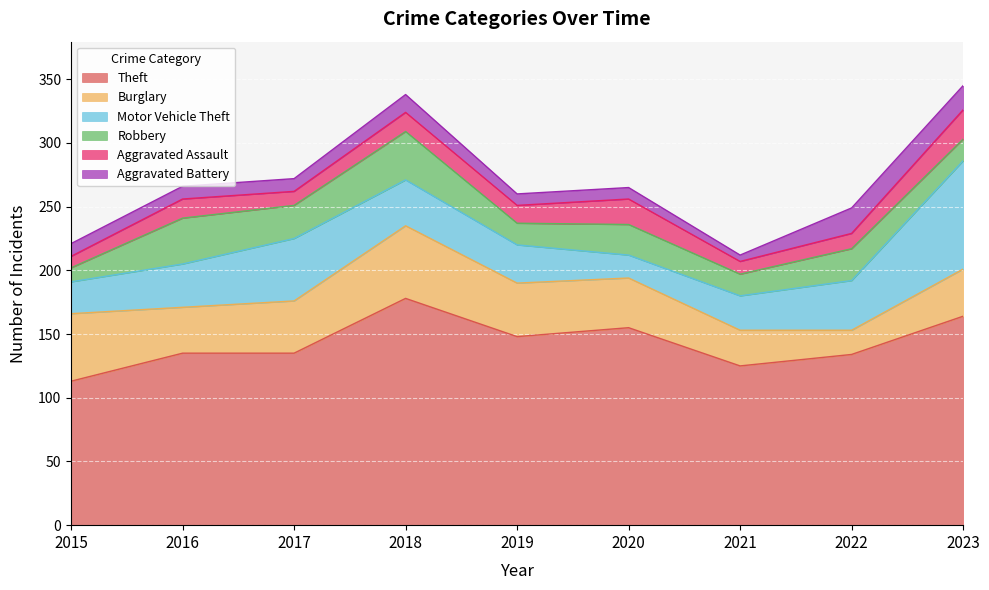

What is the difference between the maximum and second lowest values in the Aggravated Battery series?

11